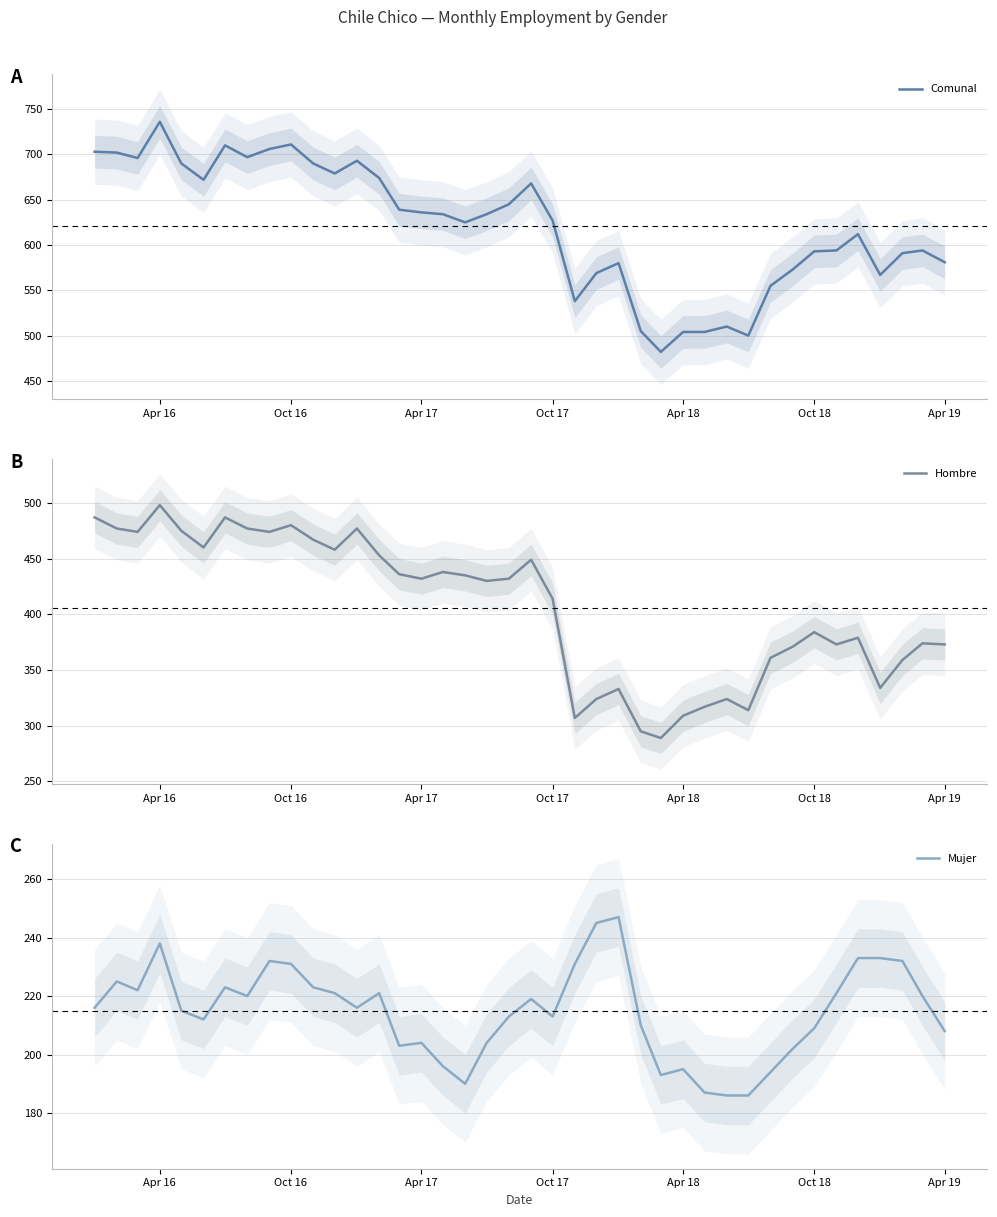

What is the value of the Comunal point at the 6th from the left?

672